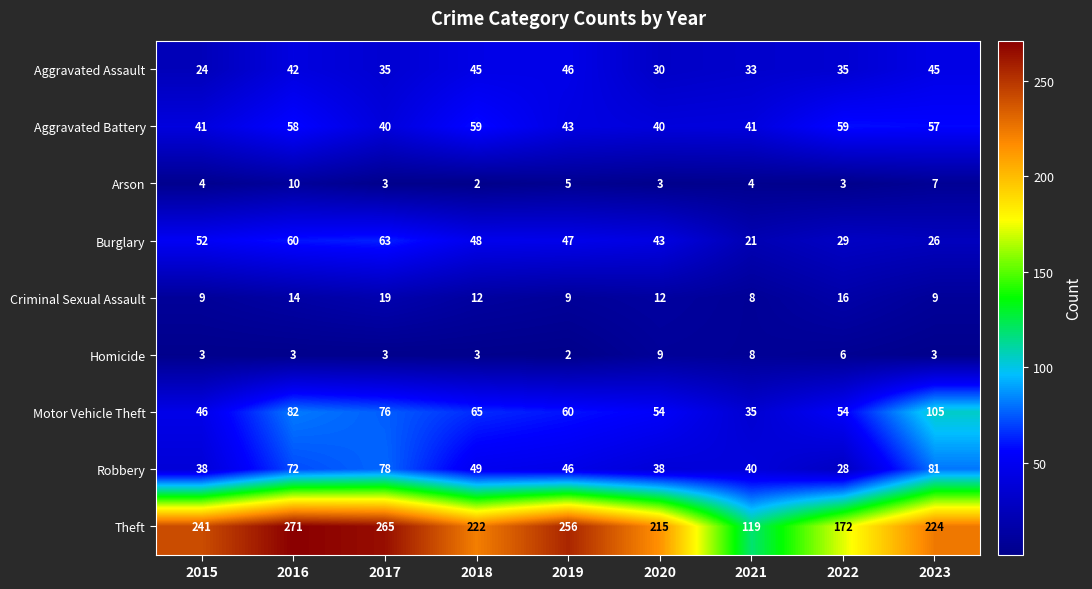

At which label does Aggravated Assault reach its peak?

2019